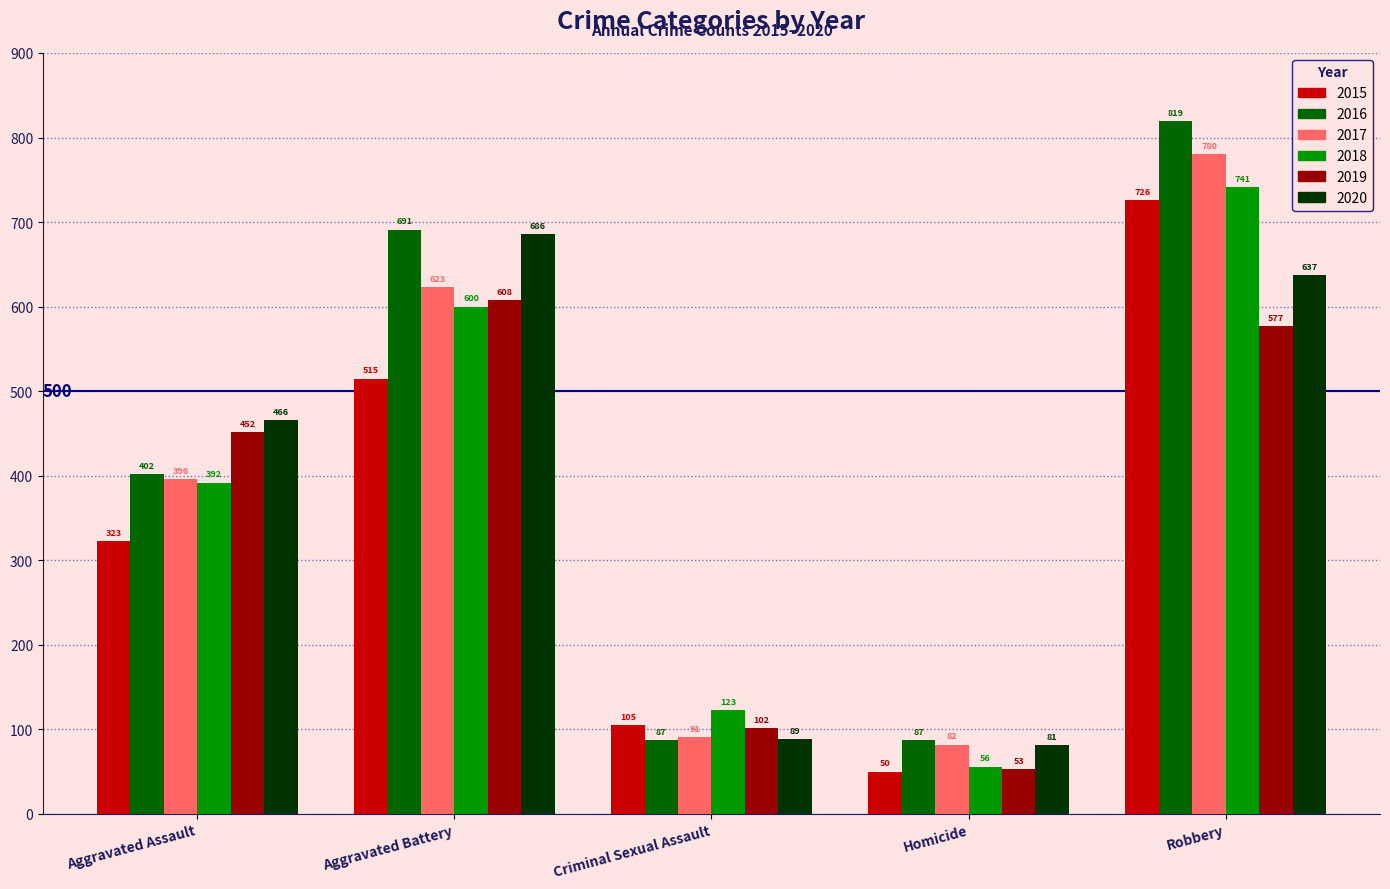

How many data points in 2015 are less than 323?

2